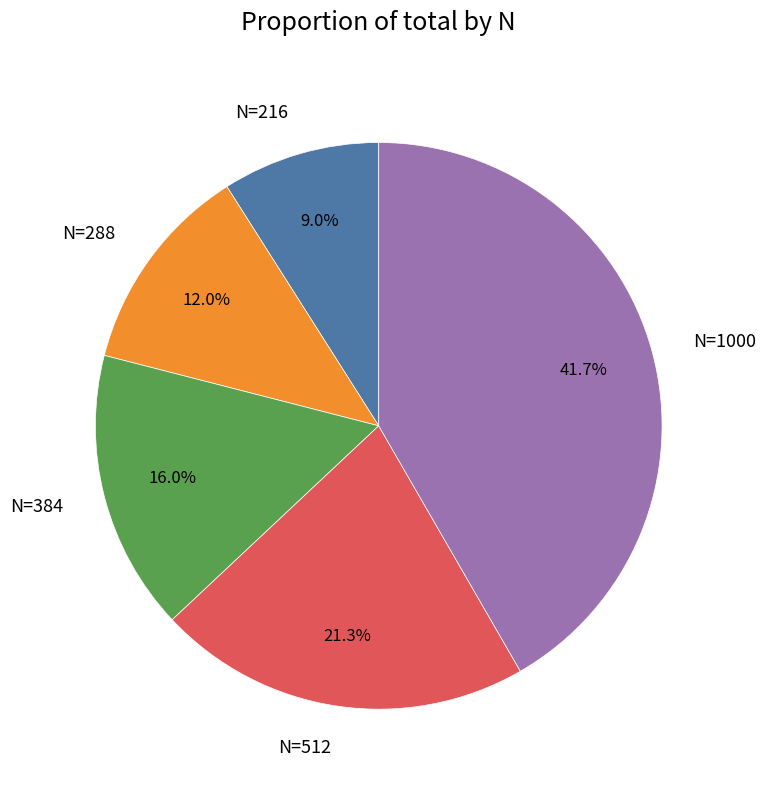

To the nearest percent, what is the difference between the N=216 and N=384 slice percentages?

7%